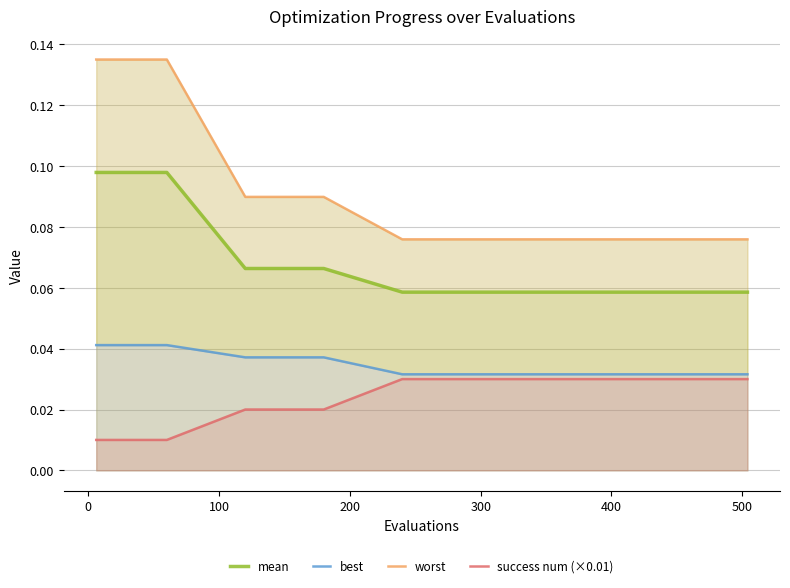

Count the worst values in the range 0 to 1.

11